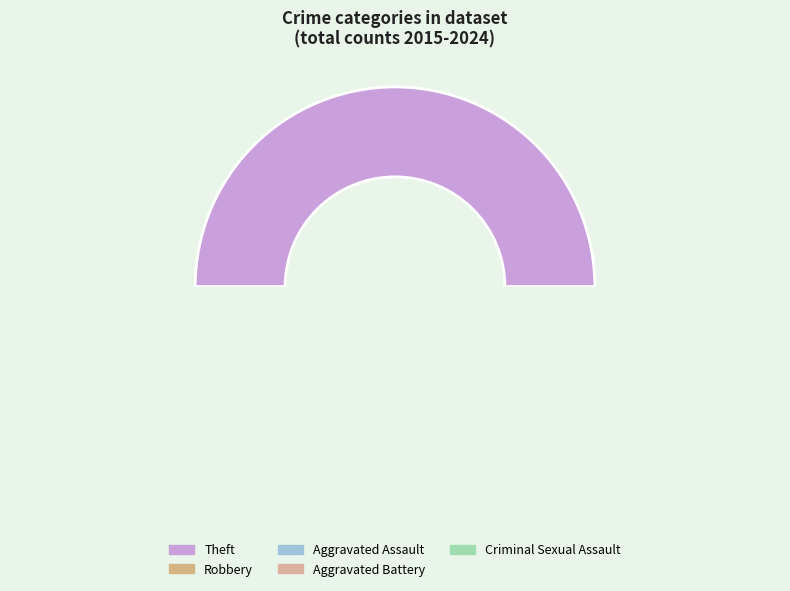

The Aggravated Battery slice represents 9% of the pie. True or false?

False